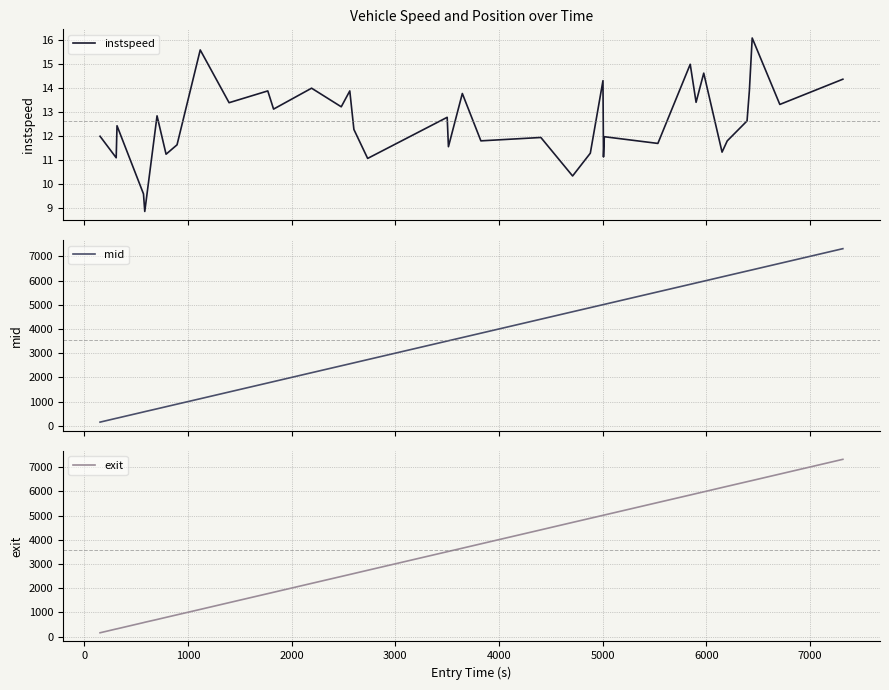

How many categories are shown in the chart?

38